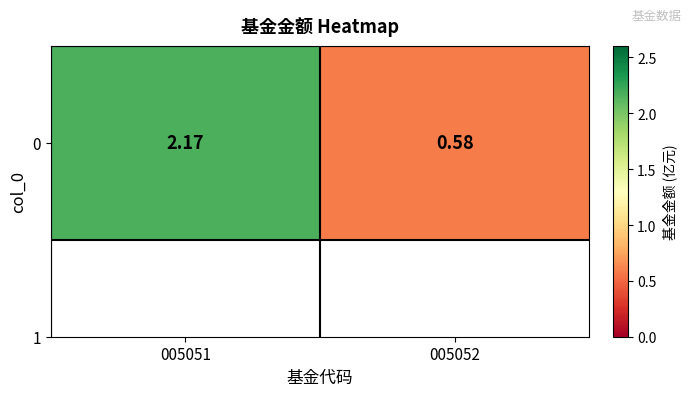

What is the sum of all values?

2.8